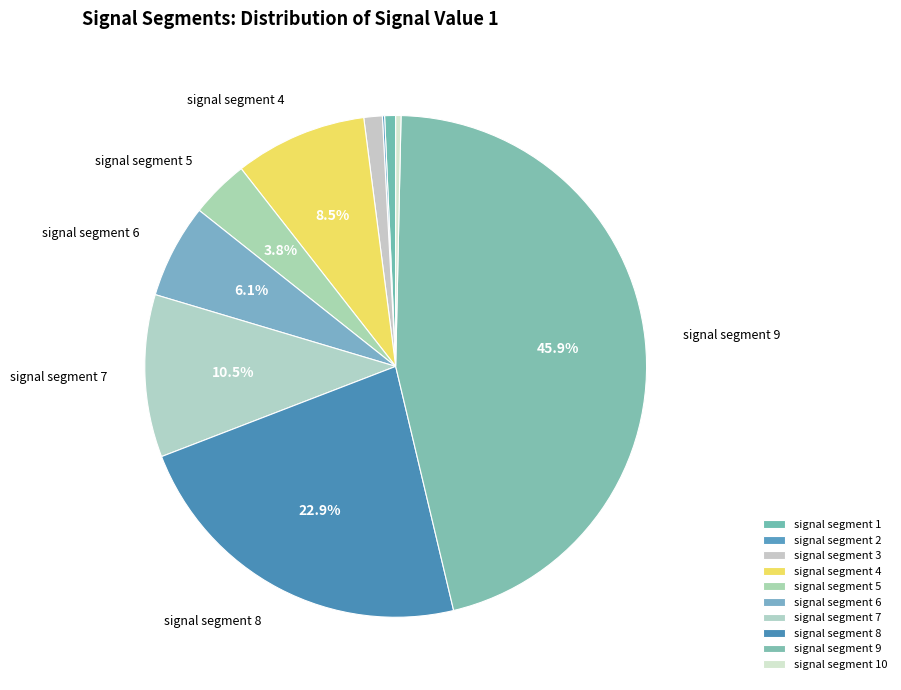

Which has a higher value, signal segment 10 or signal segment 7?

signal segment 7